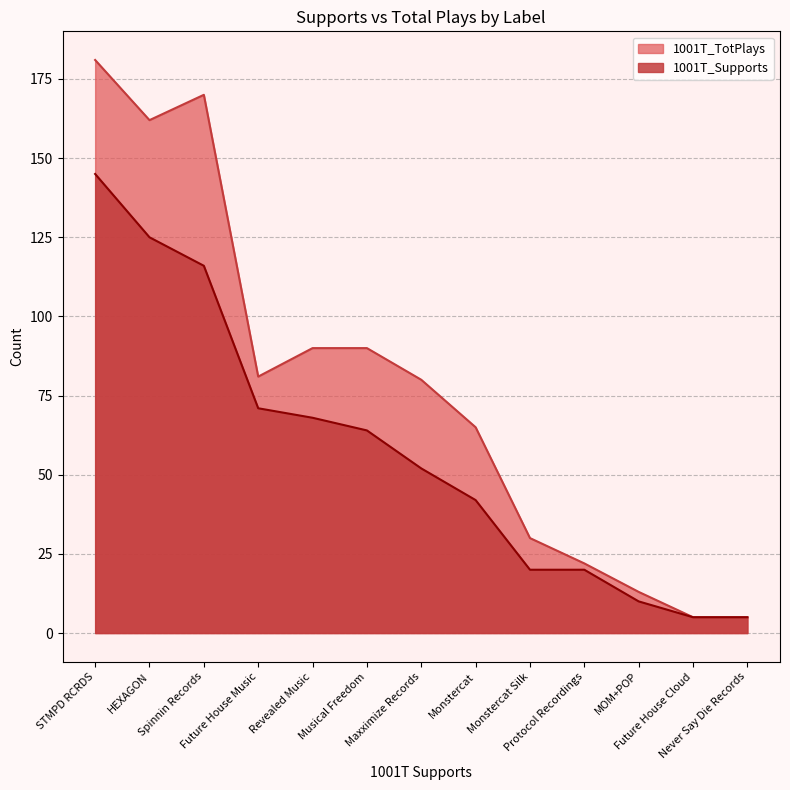

What are all the series names shown in the legend?

1001T_TotPlays, 1001T_Supports